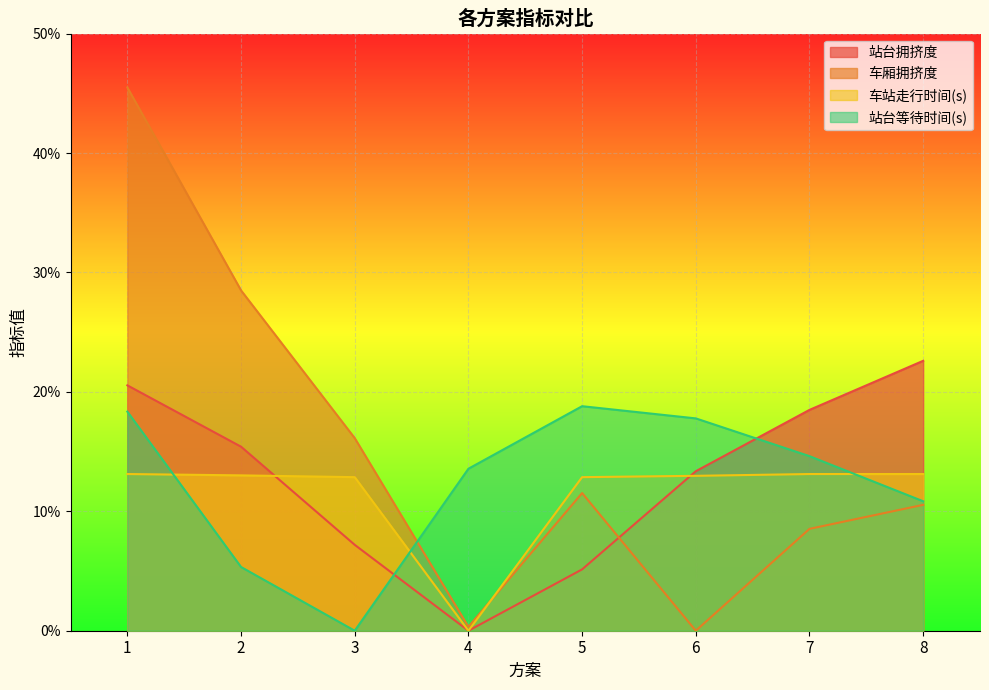

Where is 站台等待时间(s) nearest to the value 0?

3